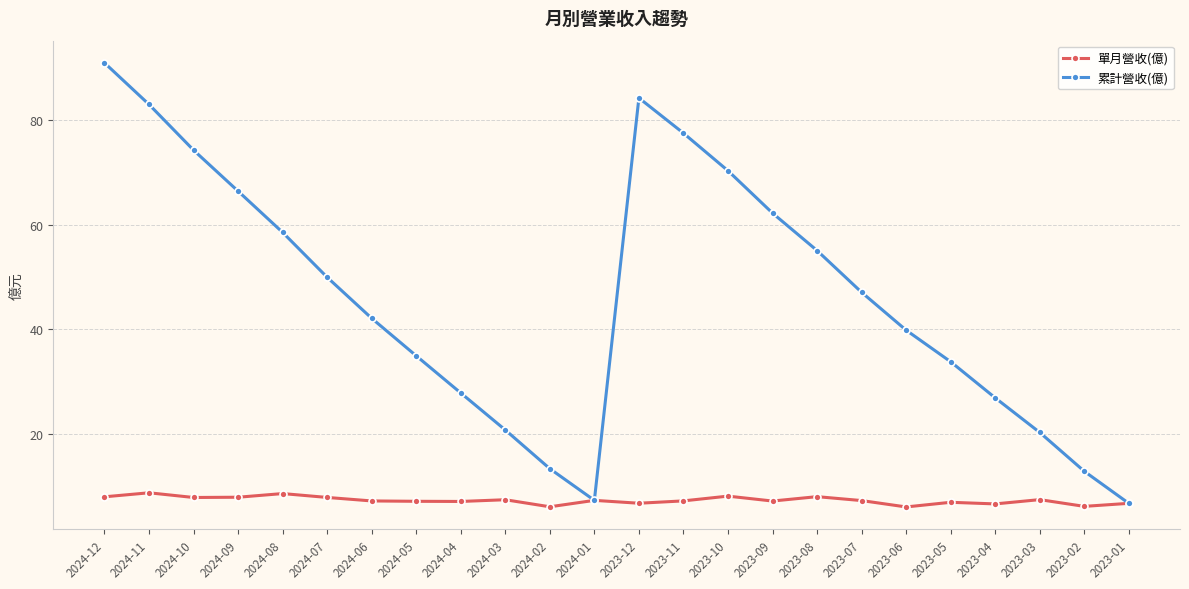

What is the difference between the maximum and minimum values in the 單月營收(億) series?

2.7